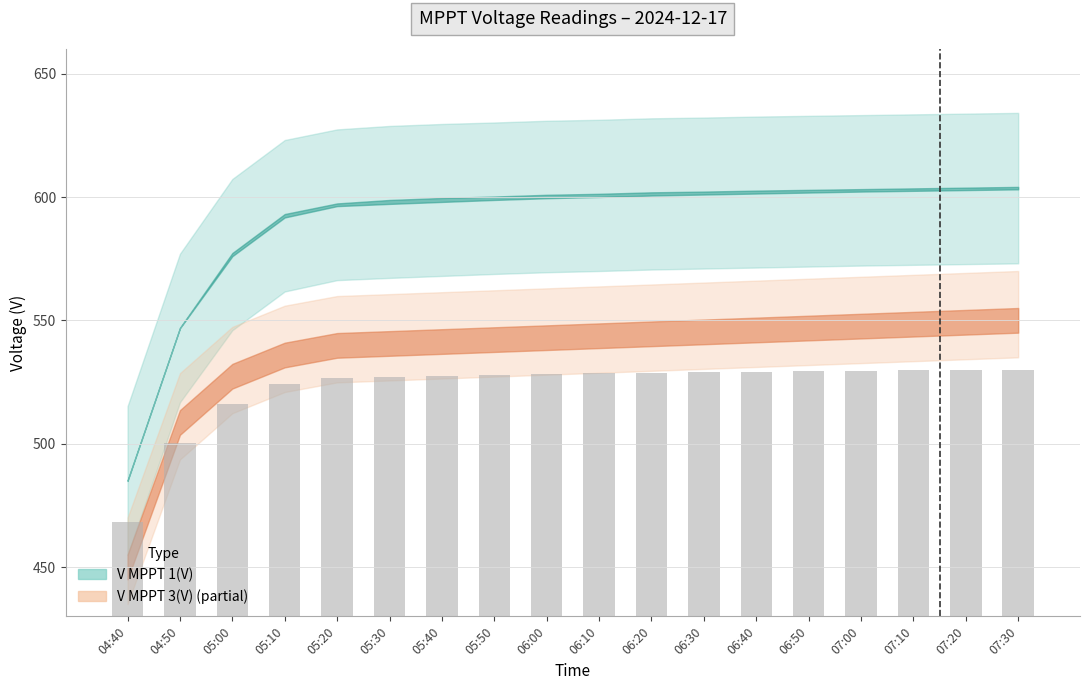

Read the value at 07:20.

529.8